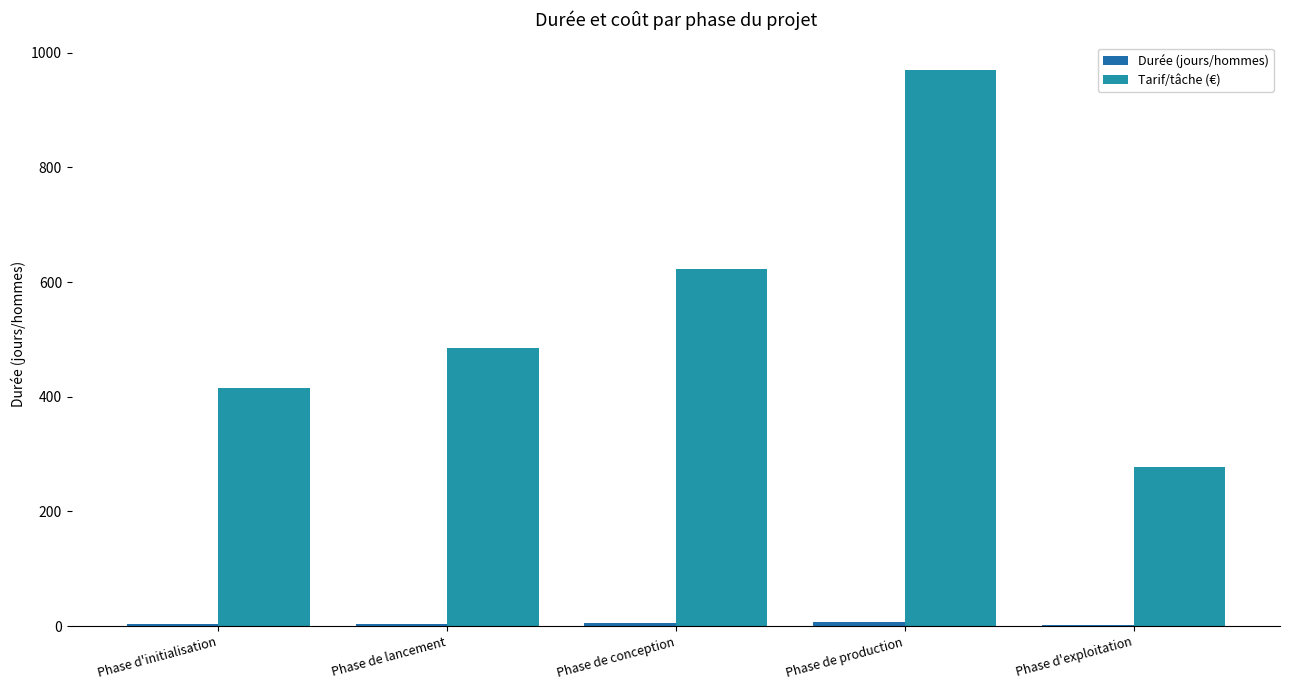

Which series has the largest total across all categories?

Tarif/tâche (€)